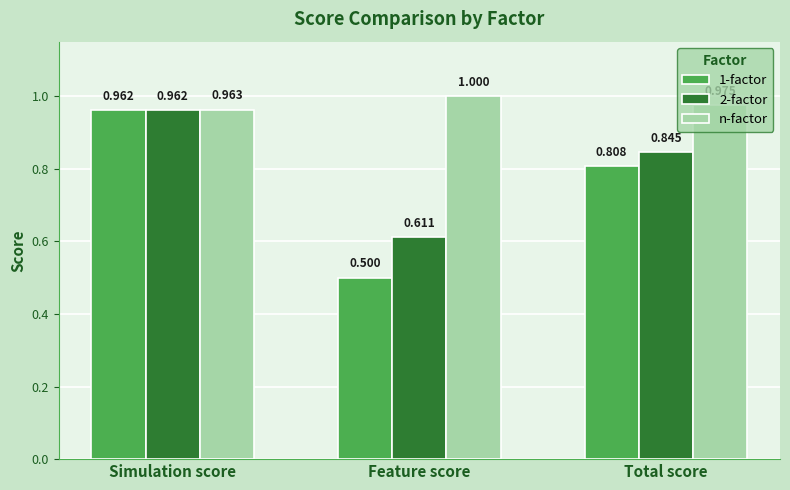

Where is 2-factor nearest to the value 0?

Feature score